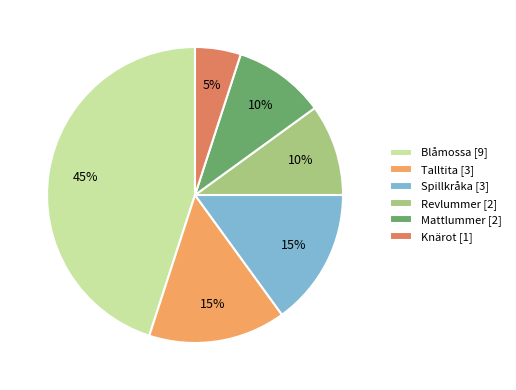

Which slice is the smallest?

Knärot